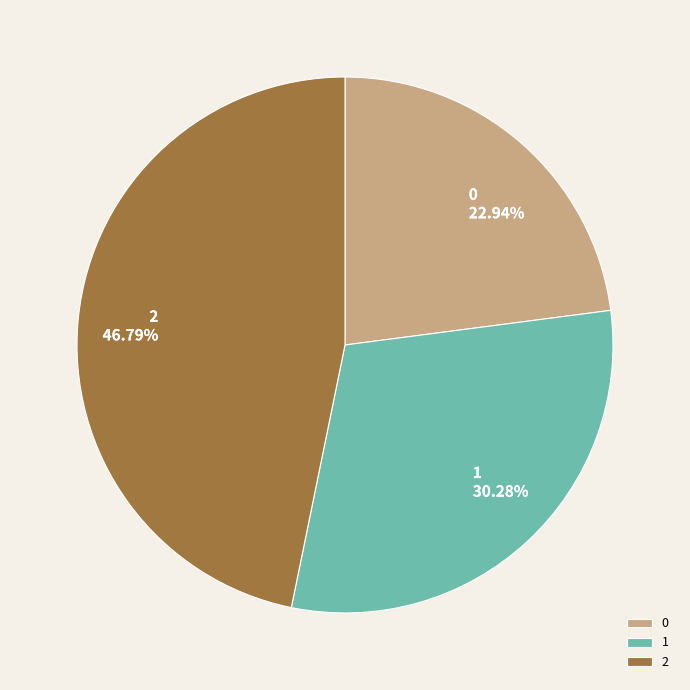

What percentage is NOT represented by 1?

69.7%